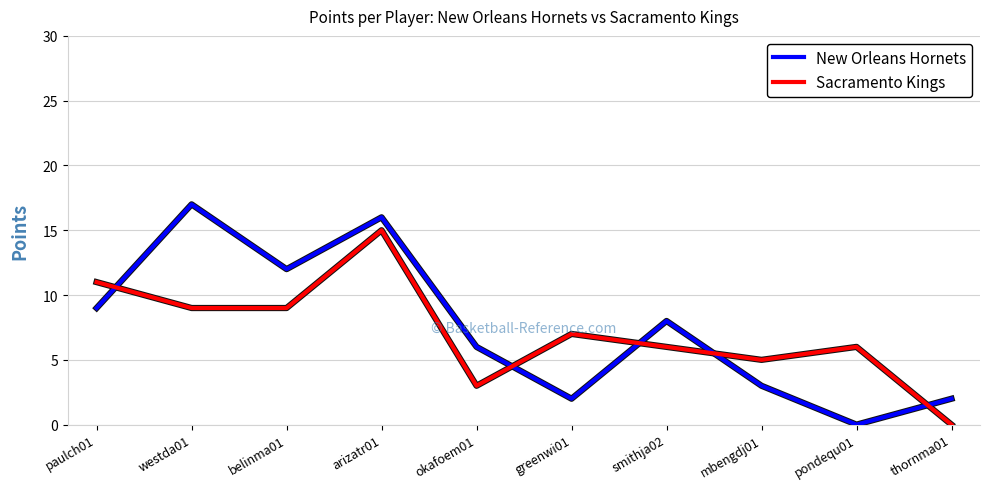

What is the total value across all series at westda01?

26